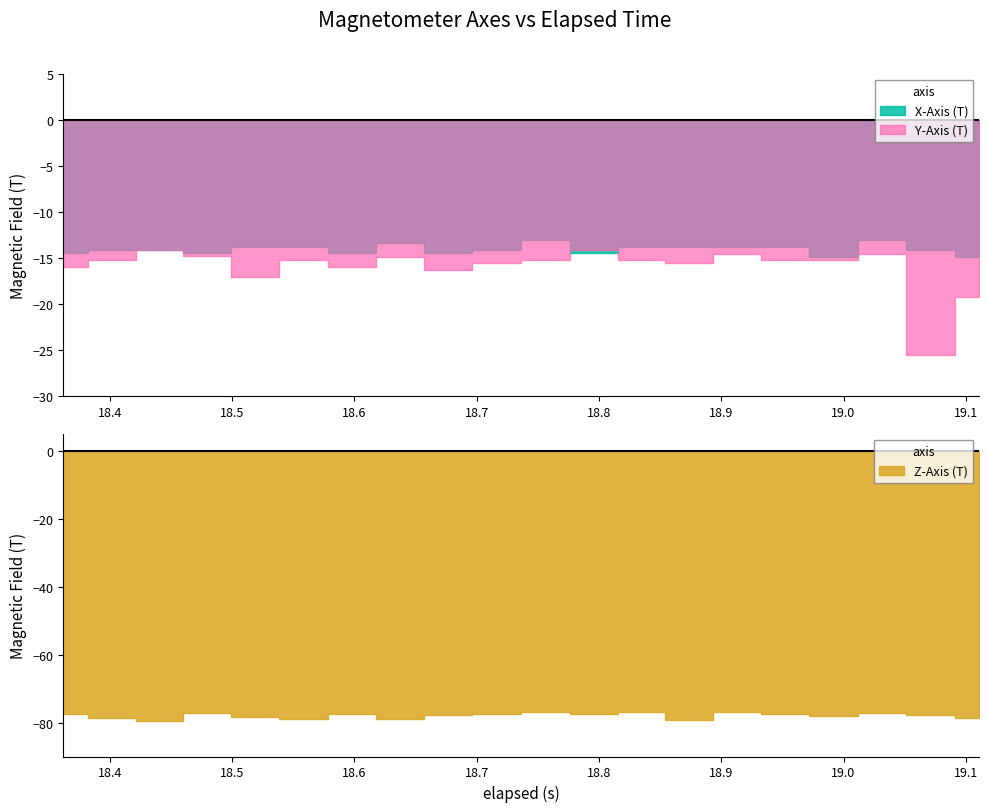

What is the value of the Z-Axis (T) point at the 18th from the left?

-77.3